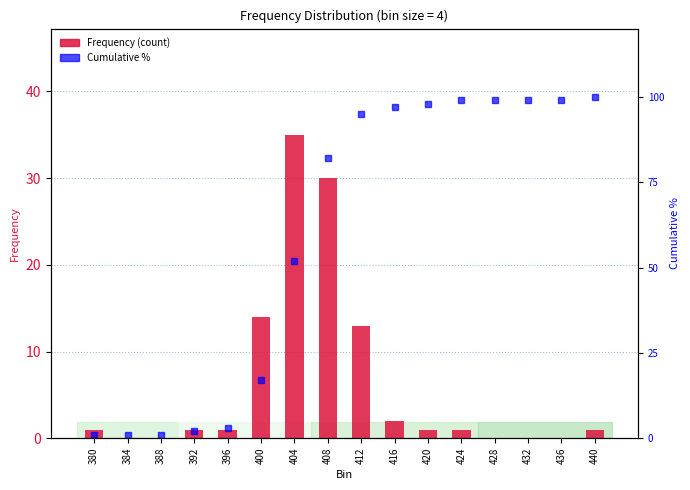

What is the value of the Frequency bar at the 10th from the left?

2